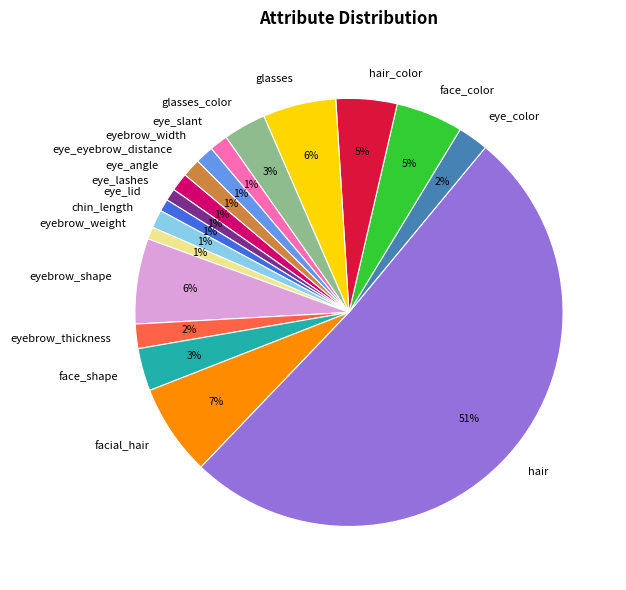

To the nearest percent, what percentage of the pie is eye_slant?

1%